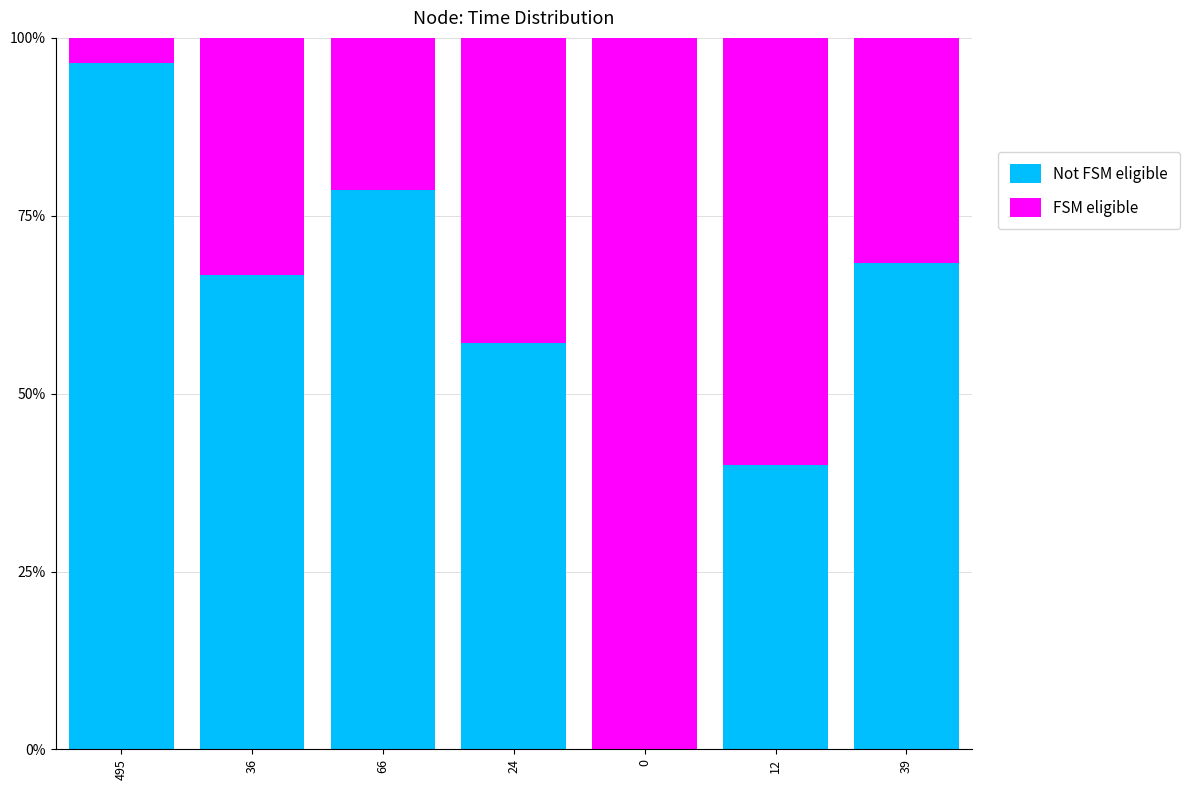

What is the total value across all series at 495?

100.0